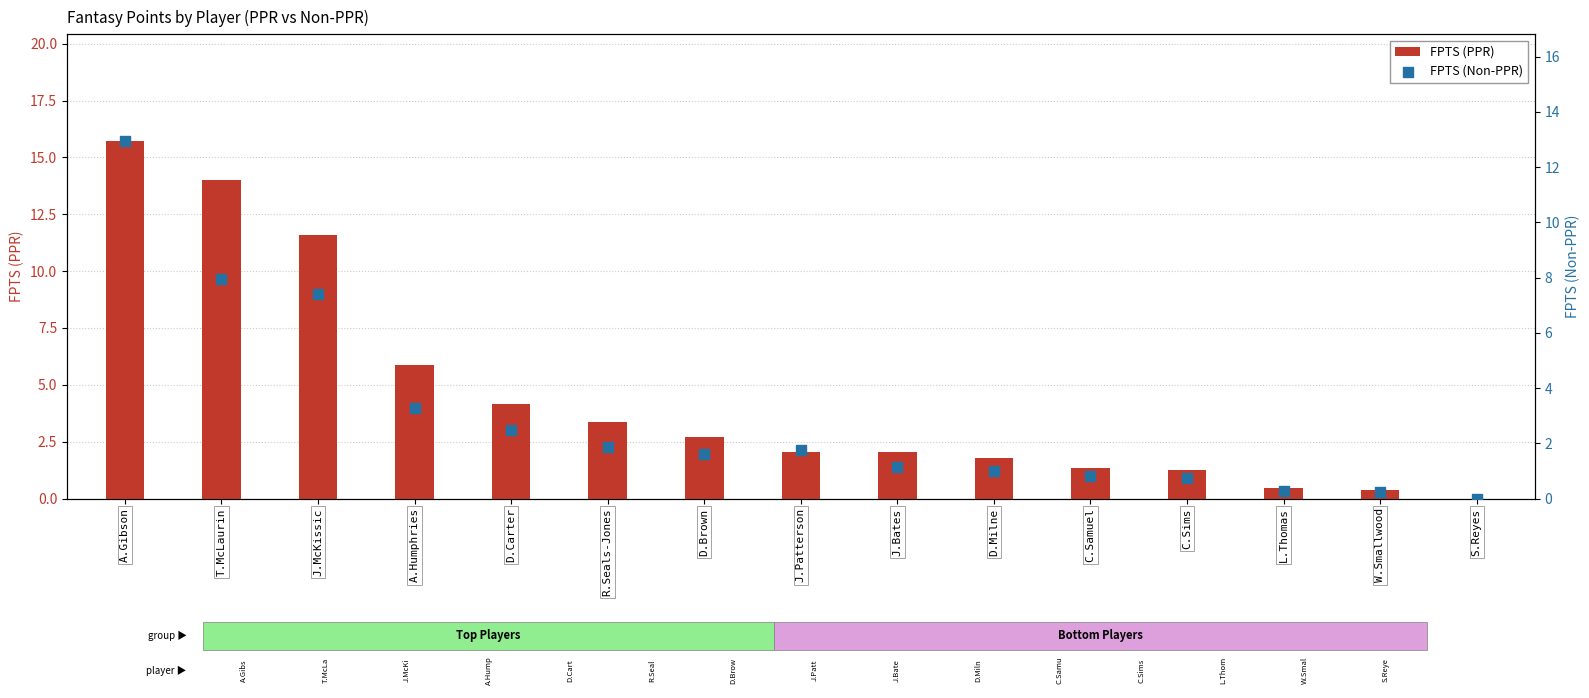

What are all the series names shown in the legend?

FPTS (PPR), FPTS (Non-PPR)